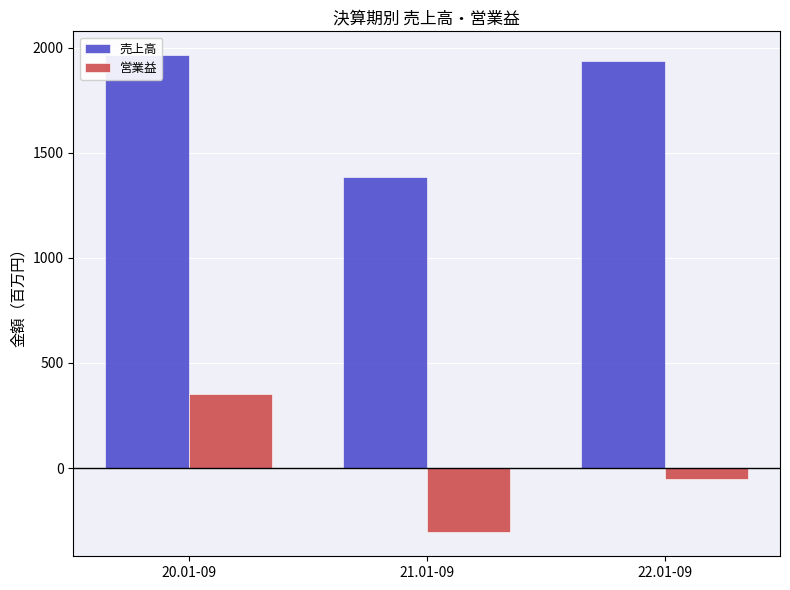

Reading left to right, list all the values displayed in this chart.

売上高: 20.01-09=1964	21.01-09=1384	22.01-09=1936
営業益: 20.01-09=351	21.01-09=-306	22.01-09=-51